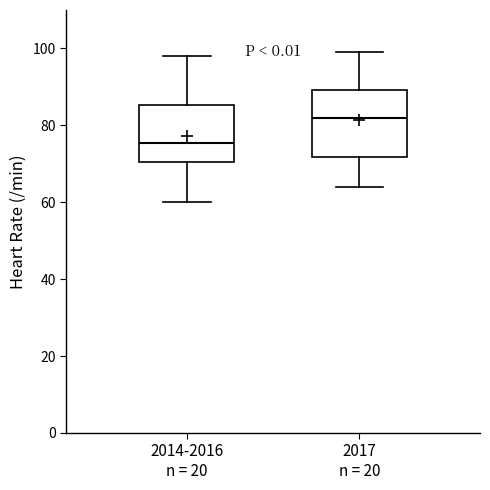

Reading left to right, transcribe this box plot: for each box, give where its median line is, the range the box spans, and where its two whiskers end, as read against the y-axis. The values are not printed on the chart, so give them approximately, as read against the axis.

2014-2016 n = 20: median 76, box 70 to 86, whiskers 60 to 98
2017 n = 20: median 82, box 72 to 90, whiskers 64 to 100